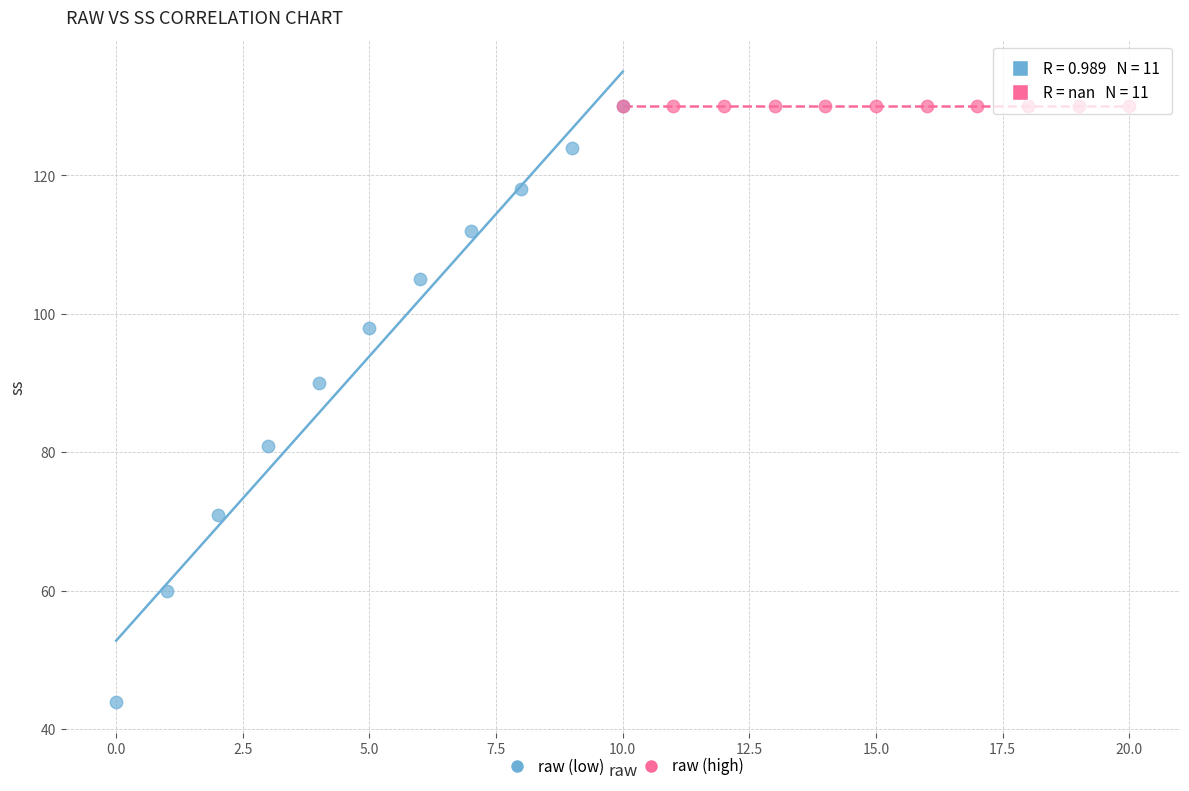

Which series reaches the minimum Y coordinate?

raw (low)